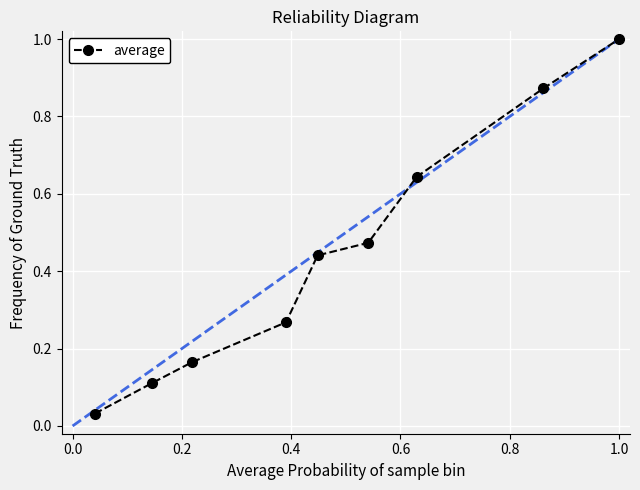

What is the difference between the second highest and minimum values?

0.8